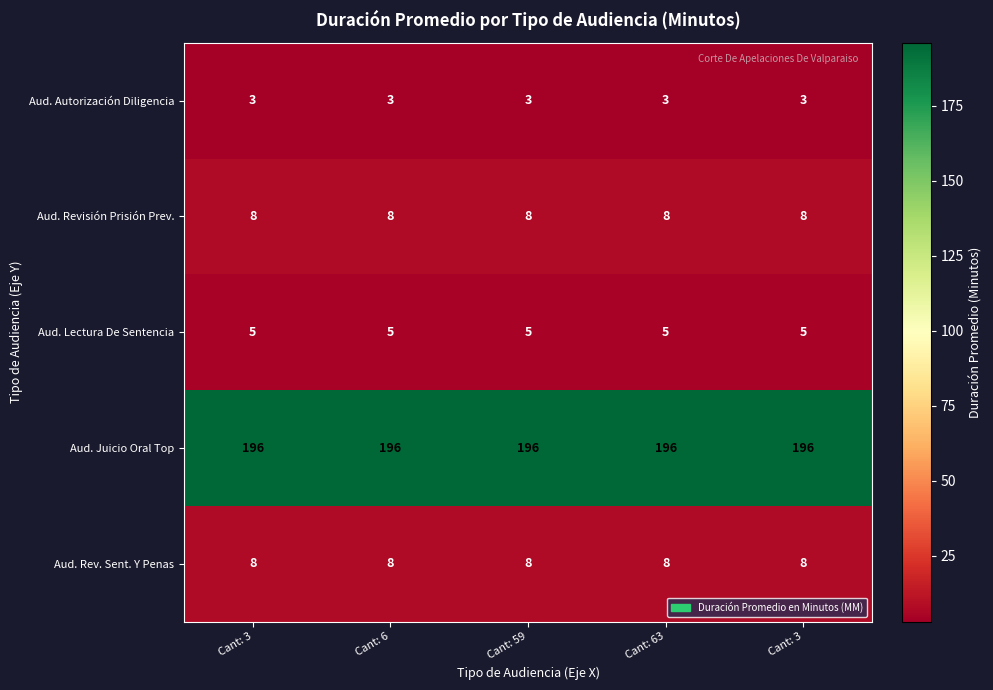

At how many categories does at least one series exceed 76?

5